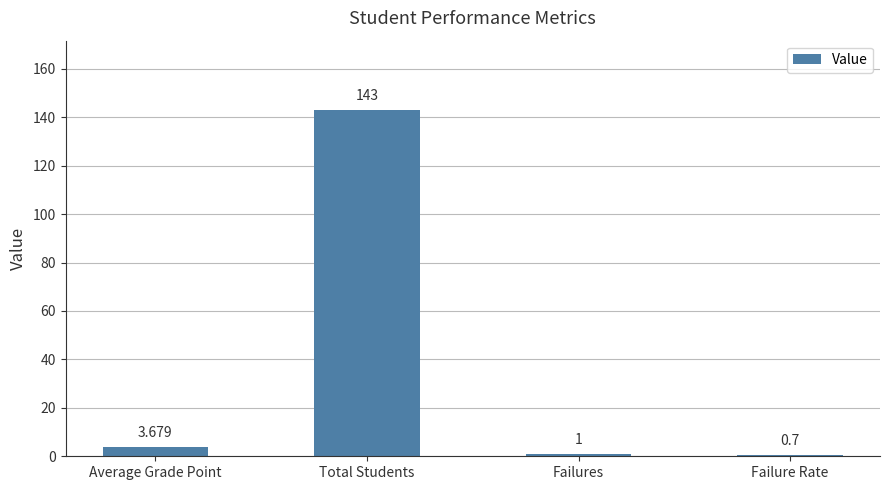

What is the label of the 3rd bar from the left?

Failures